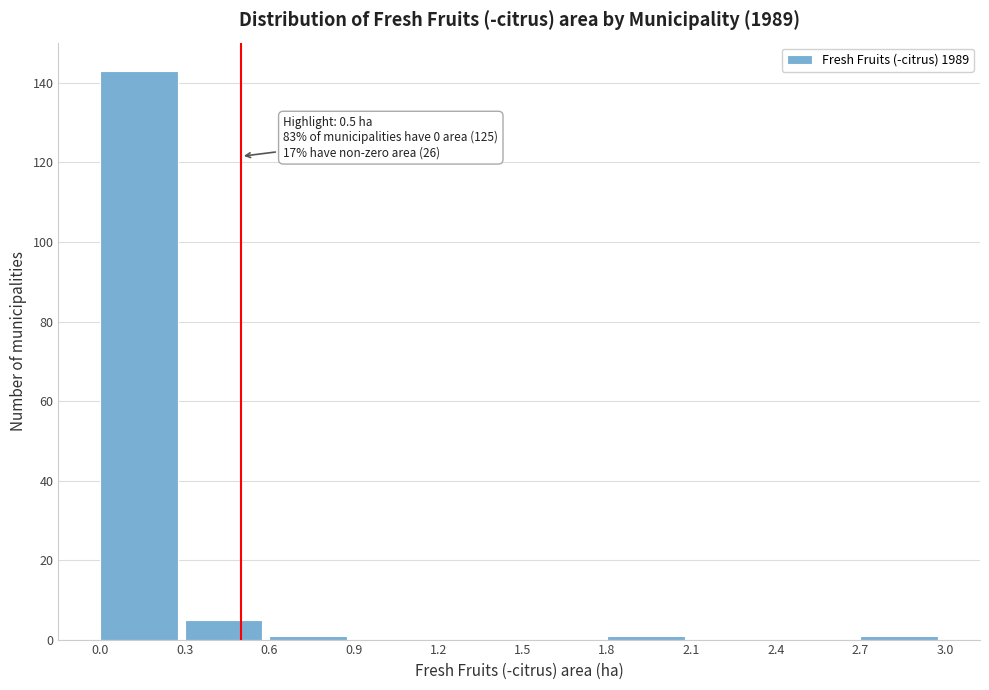

Over which range of the x-axis is the bar tallest?

0.0 to 0.3